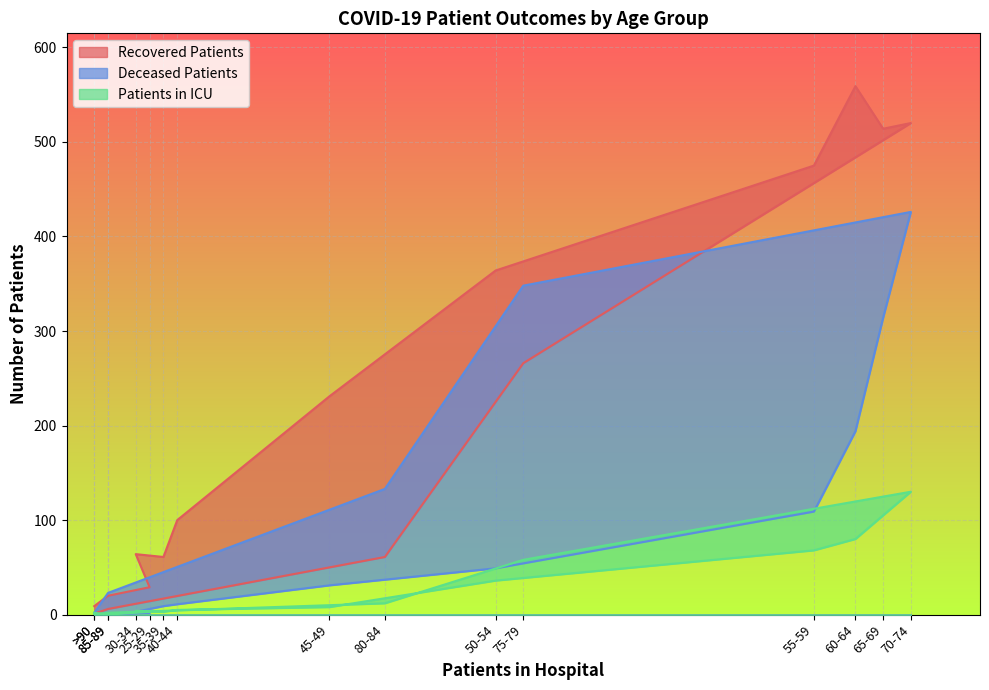

After their last crossing, which series has the higher values: deceased_patients or patients_in_icu?

deceased_patients